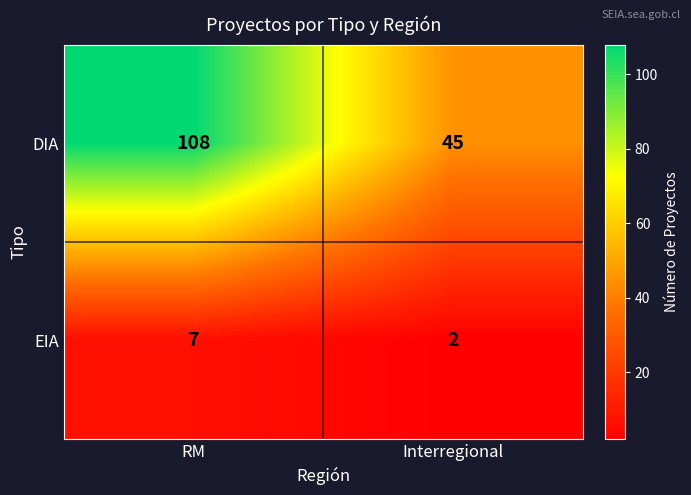

The DIA series shows 30 at Interregional. True or false?

False